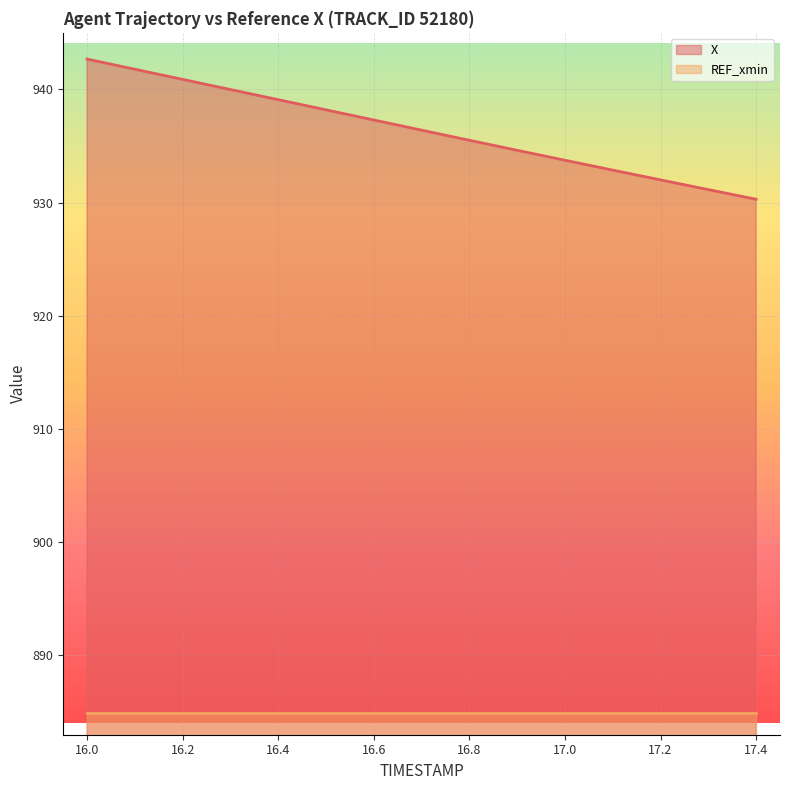

What position from the left is 17.3?

14